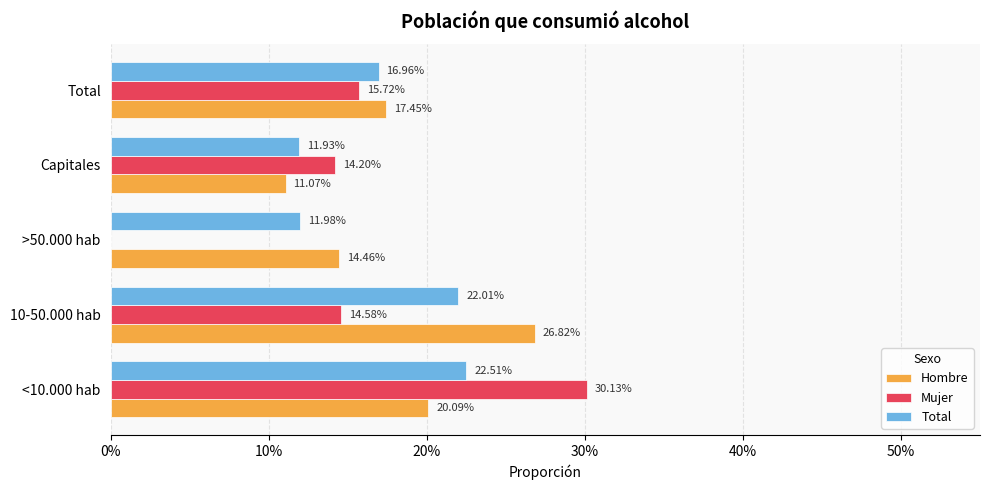

What are all the series names shown in the legend?

Hombre, Mujer, Total